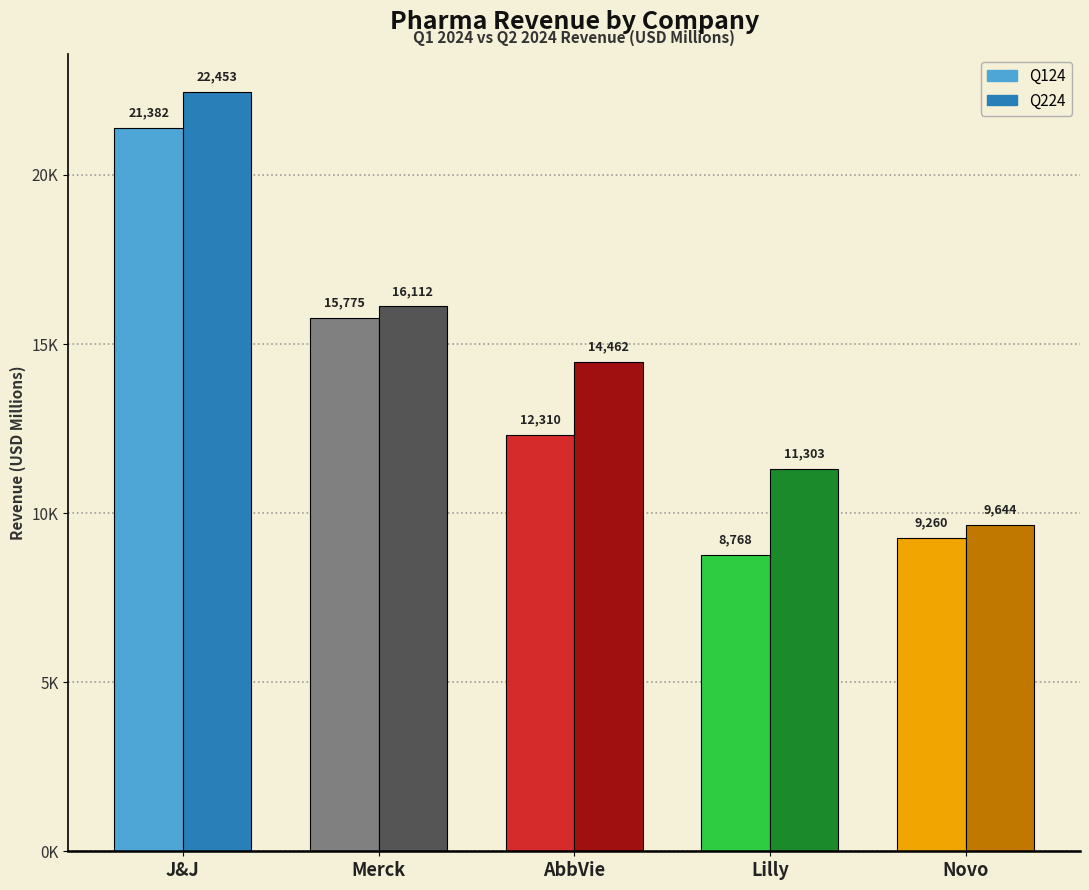

Reading left to right, transcribe all the data shown in this chart.

Q124: J&J=21382.0	Merck=15775.0	AbbVie=12310.0	Lilly=8768.0	Novo=9260.2
Q224: J&J=22453.0	Merck=16112.0	AbbVie=14462.0	Lilly=11303.0	Novo=9644.3